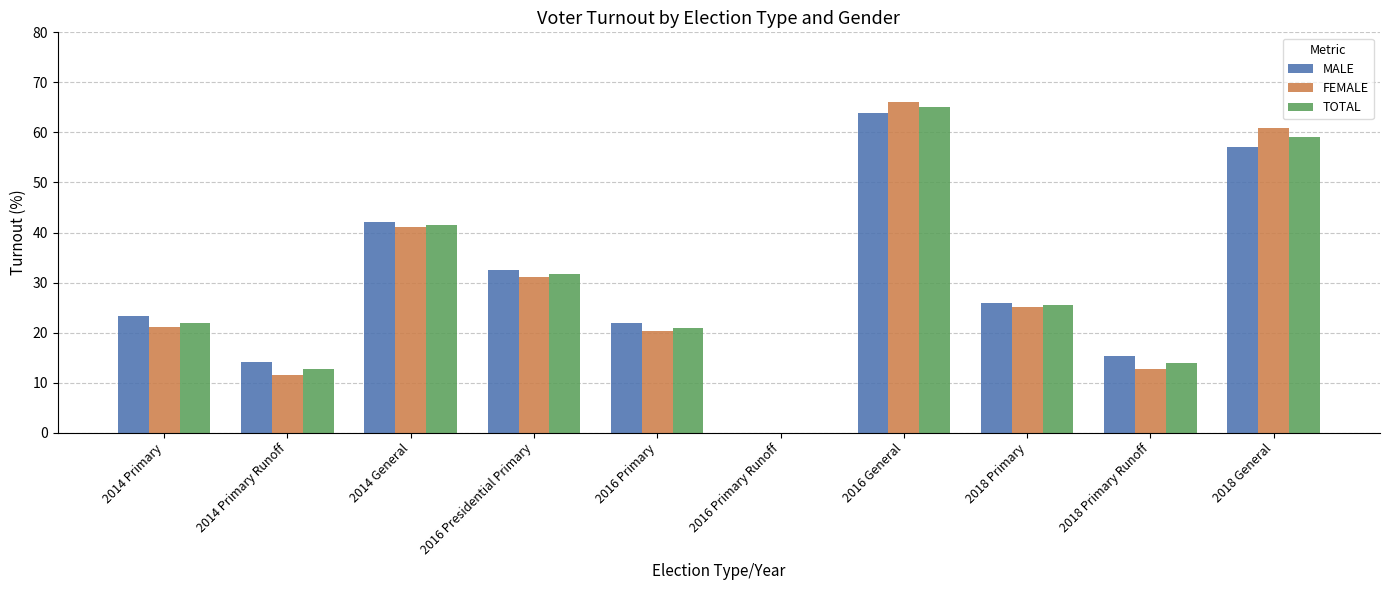

Which series changed the most between 2014 Primary Runoff and 2018 Primary?

FEMALE